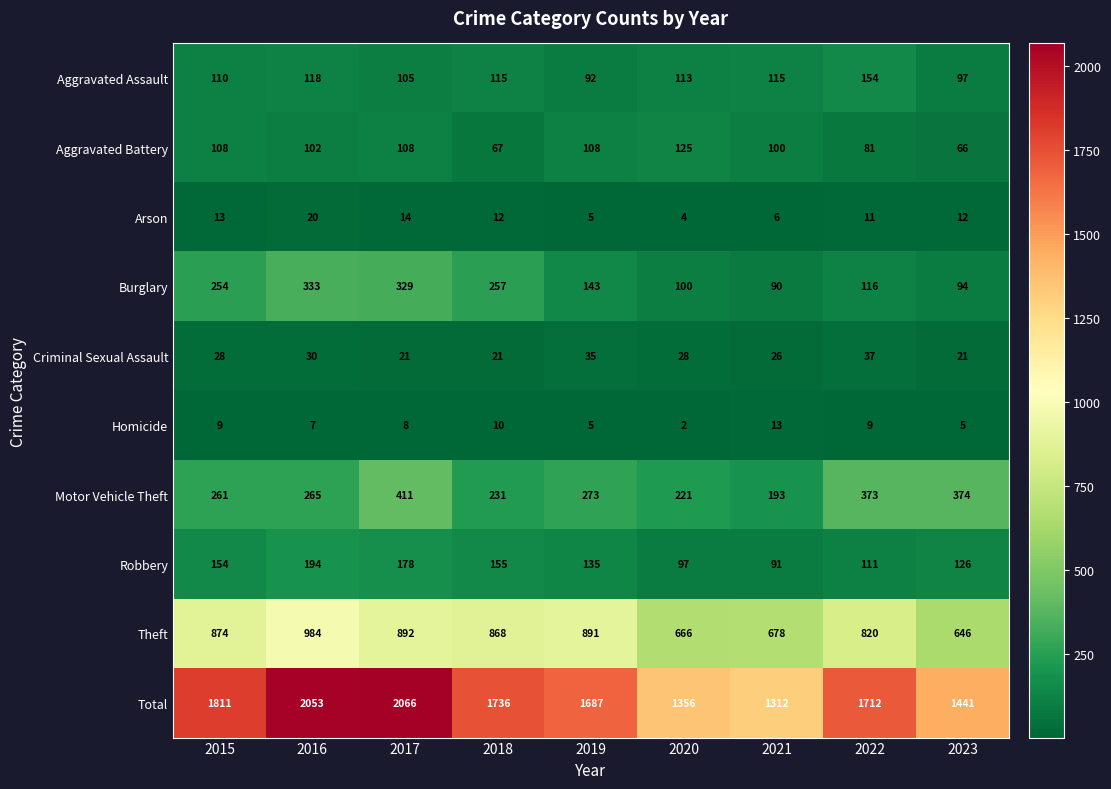

The Burglary series shows 454 at 2016. True or false?

False